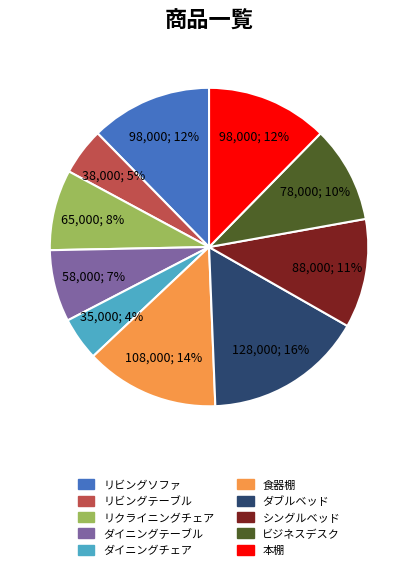

How many segments does this pie chart have?

10